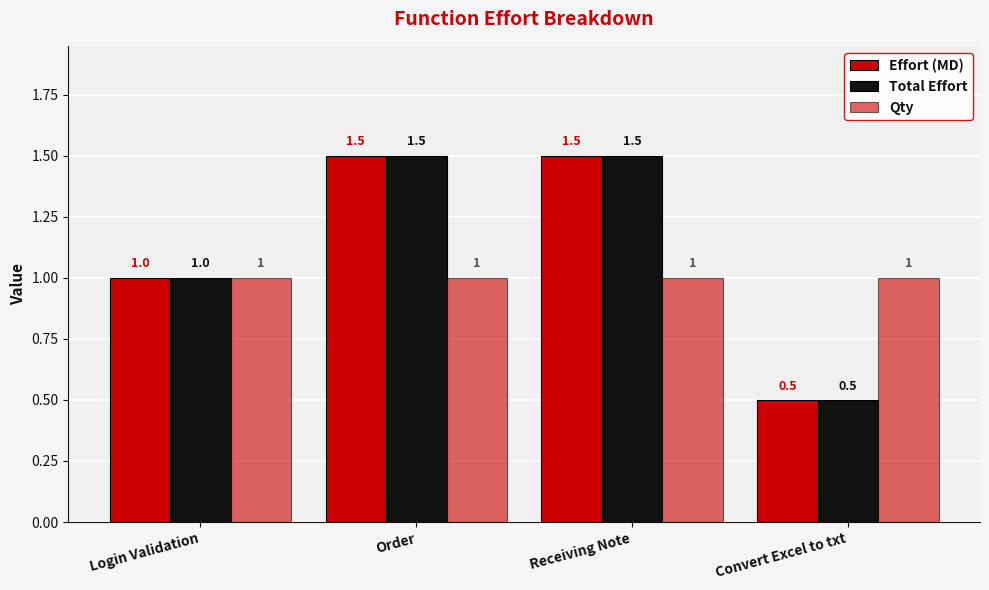

Count the number of data series in this chart.

3